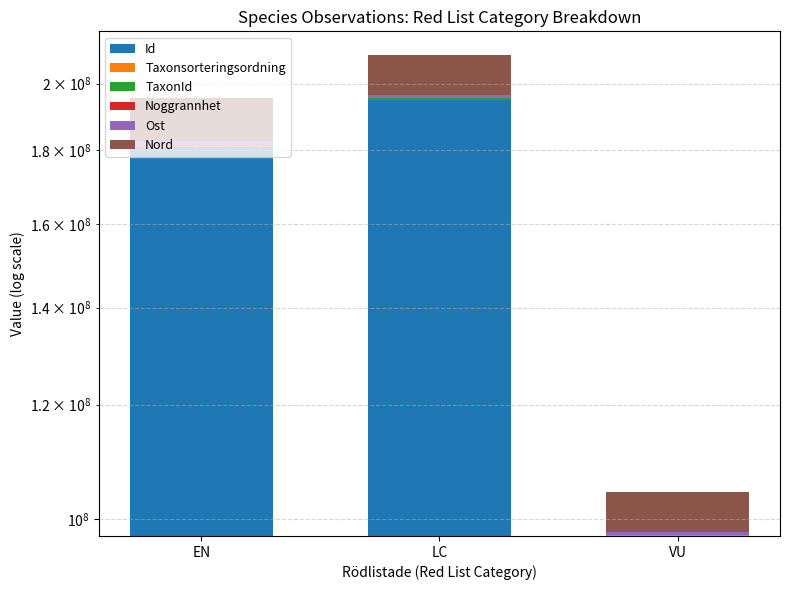

Is the value of Taxonsorteringsordning at VU greater than the value of Ost at VU?

No